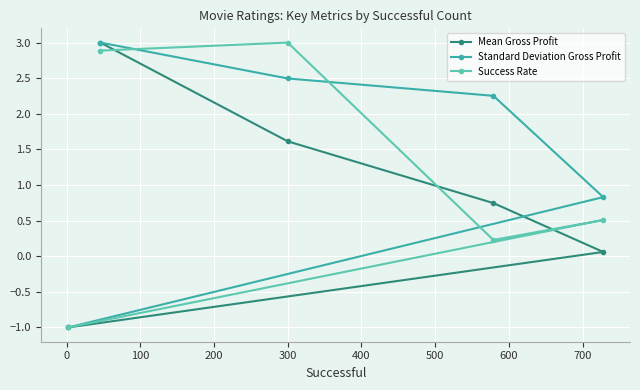

Rank the series by their average value, from highest to lowest.

Standard Deviation Gross Profit, Success Rate, Mean Gross Profit